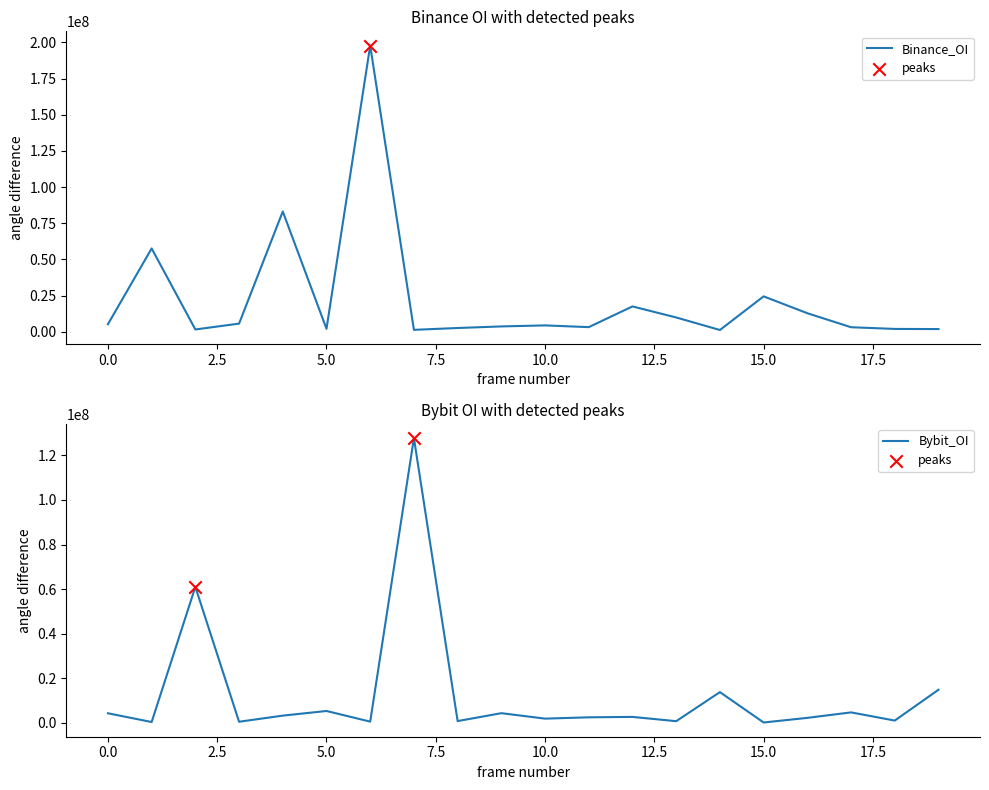

Which series has the largest total across all categories?

Binance_OI